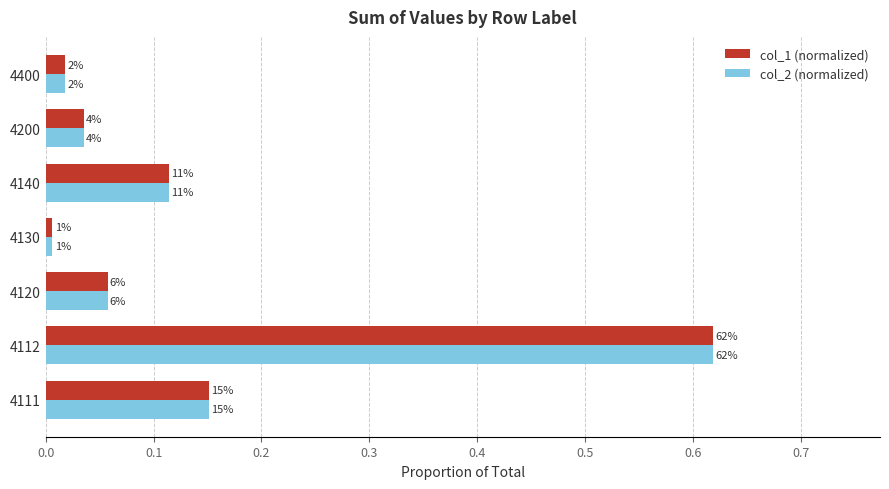

What are all the series names shown in the legend?

col_1 (normalized), col_2 (normalized)